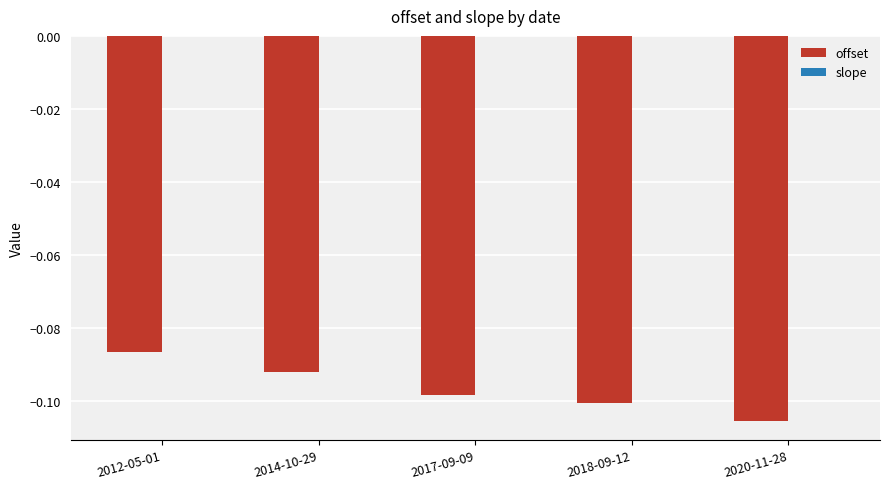

At which category is the sum across all series the highest?

2012-05-01